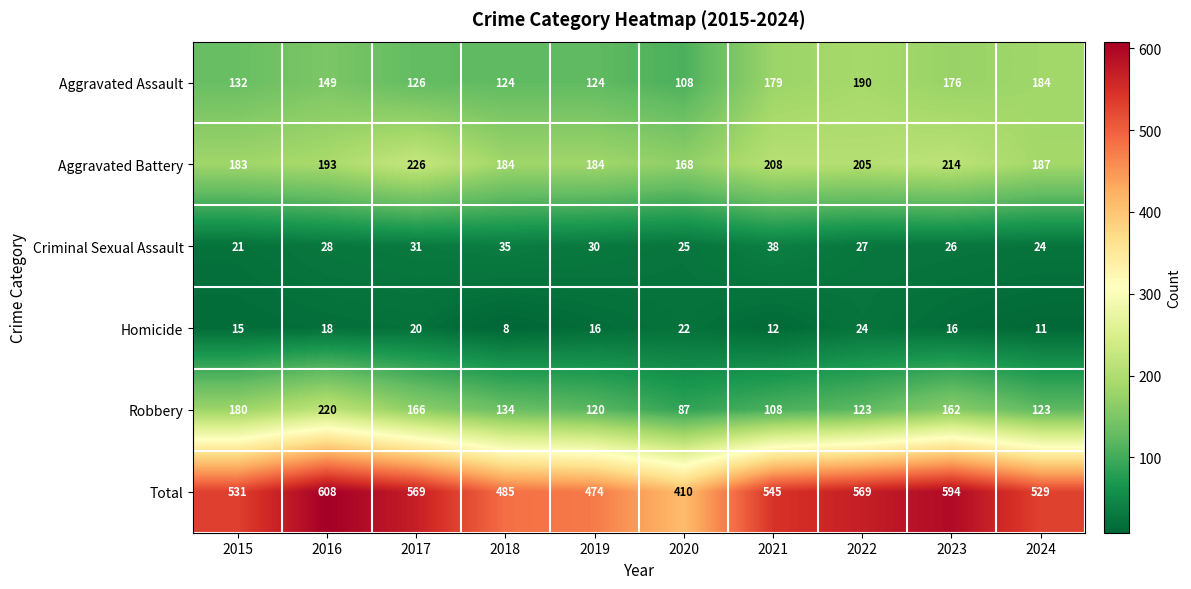

Which series has the largest total across all categories?

Total